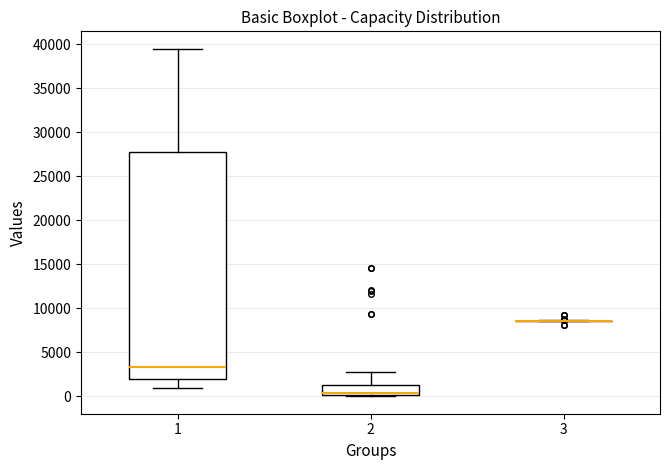

Reading left to right, read every box against the y-axis: the position of its median line, the range the box covers, and the ends of its whiskers. The values are not printed on the chart, so give them approximately, as read against the axis.

1: median 3500, box 2000 to 28000, whiskers 1000 to 39500
2: median 500, box 0 to 1500, whiskers 0 to 3000
3: box collapsed to a line at 8500, whiskers 8500 to 8500